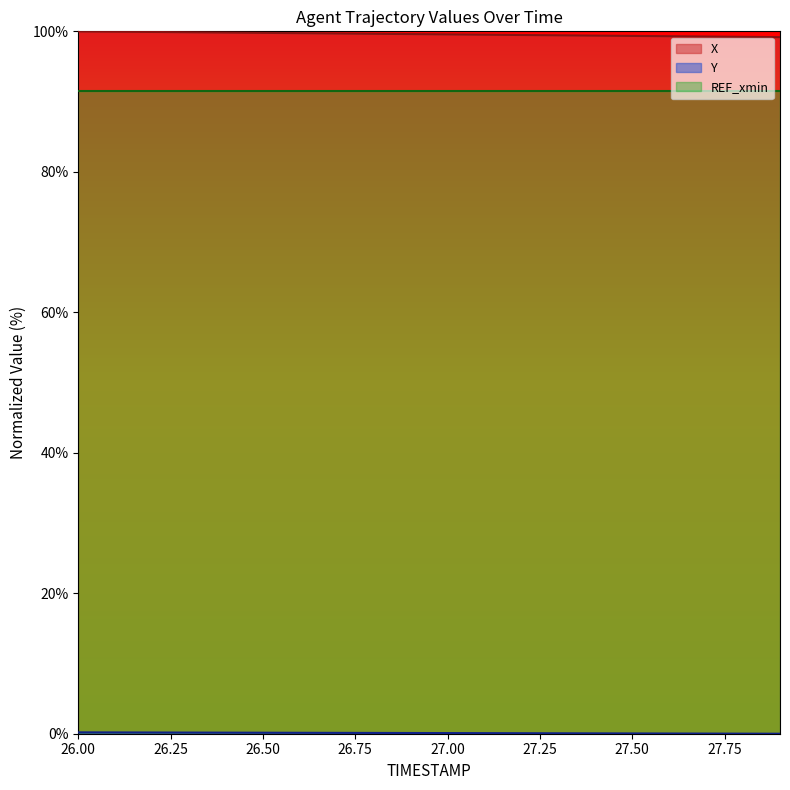

True or false: Y and X intersect in this chart.

False